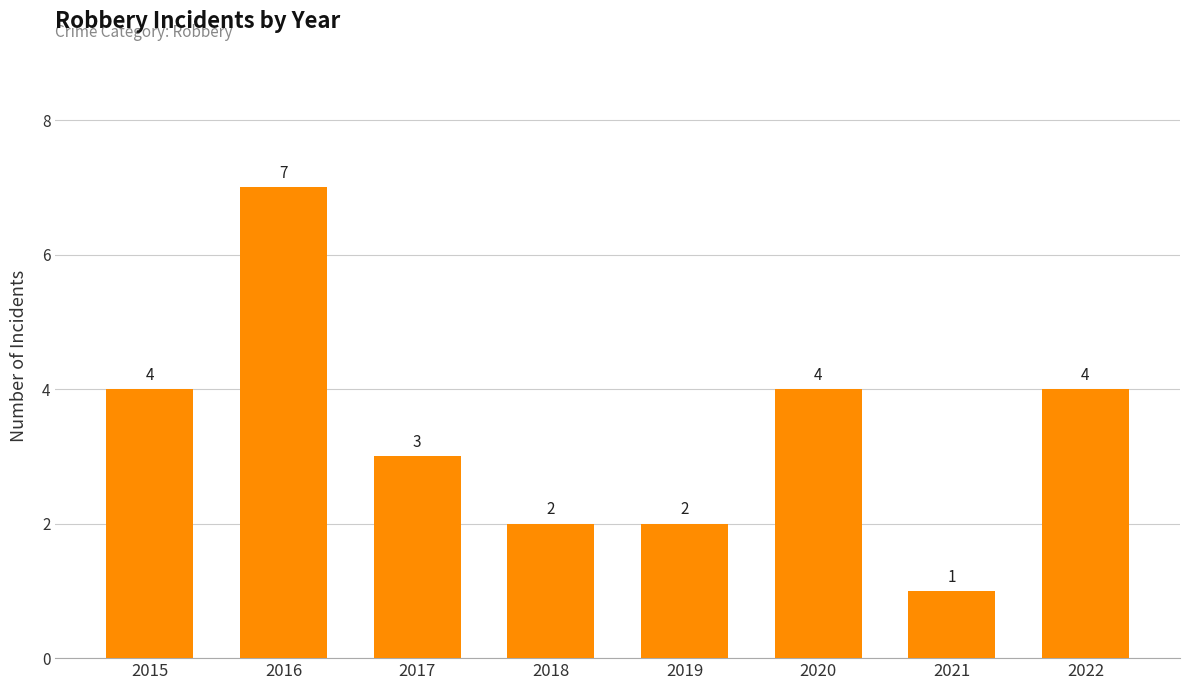

Reading left to right, extract all data points from this chart.

4	7	3	2	2	4	1	4